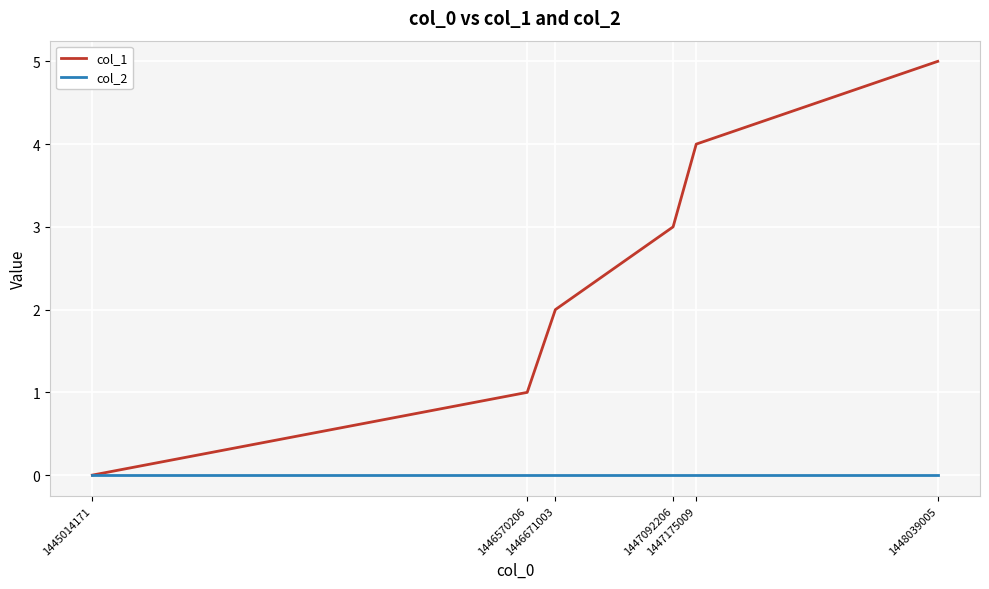

Rank the series by their maximum value, from lowest to highest.

col_2, col_1